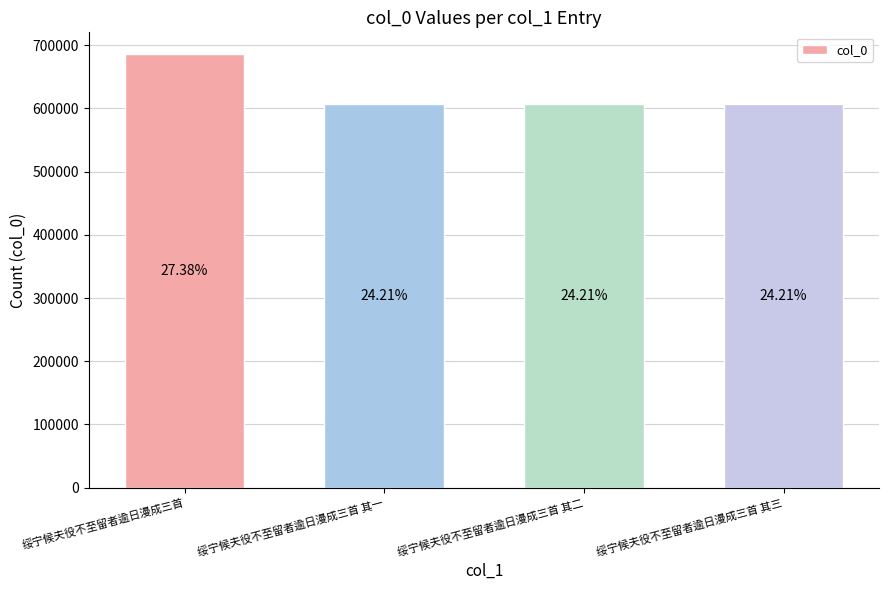

Rank the categories by value from lowest to highest.

绥宁候夫役不至留者逾日漫成三首 其一, 绥宁候夫役不至留者逾日漫成三首 其二, 绥宁候夫役不至留者逾日漫成三首 其三, 绥宁候夫役不至留者逾日漫成三首